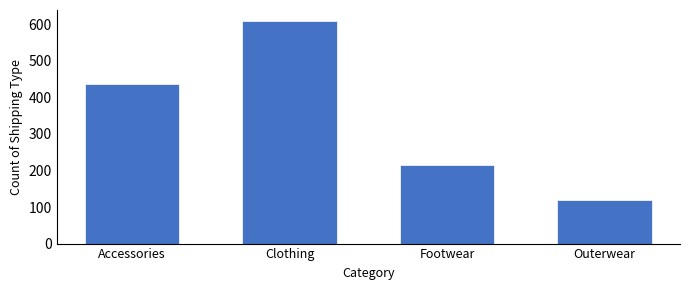

Reading left to right, list all the values displayed in this chart.

437	609	216	119